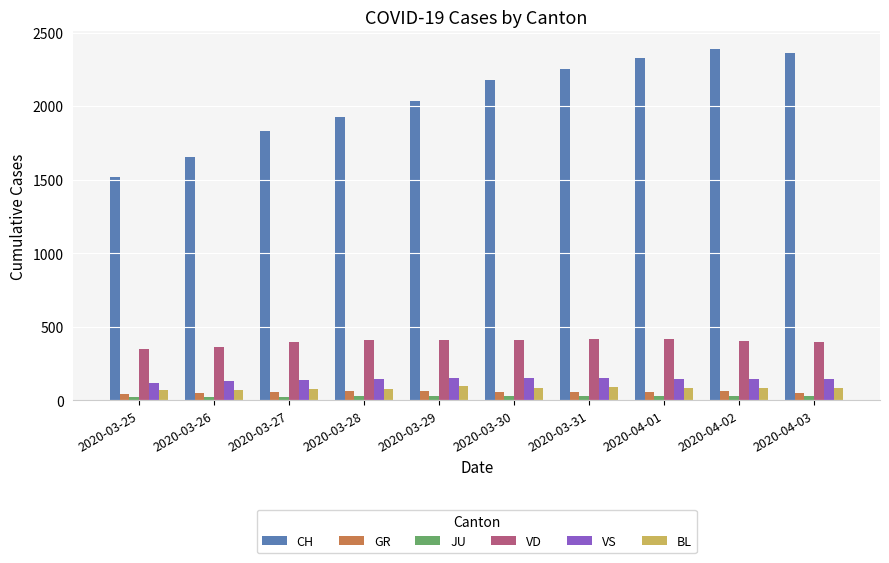

Which series has the largest range (max minus min)?

CH